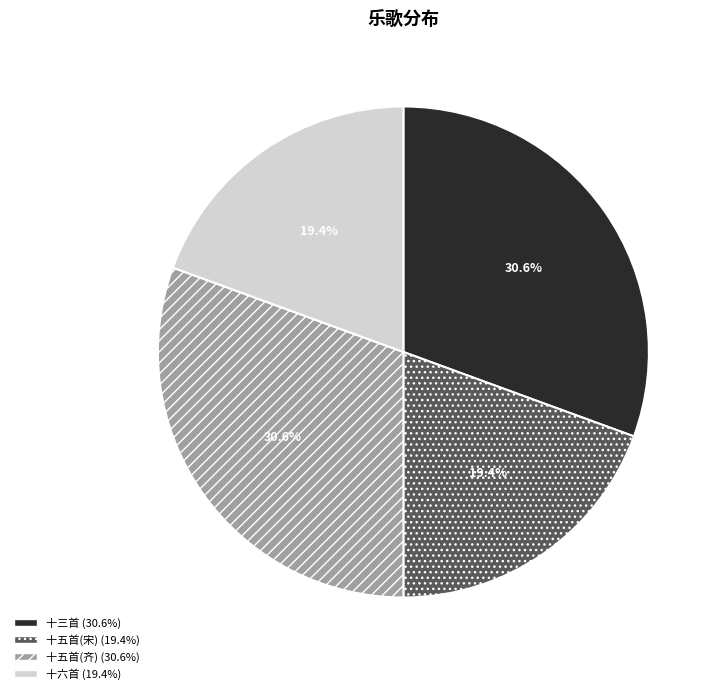

Is there a majority slice in this chart?

No